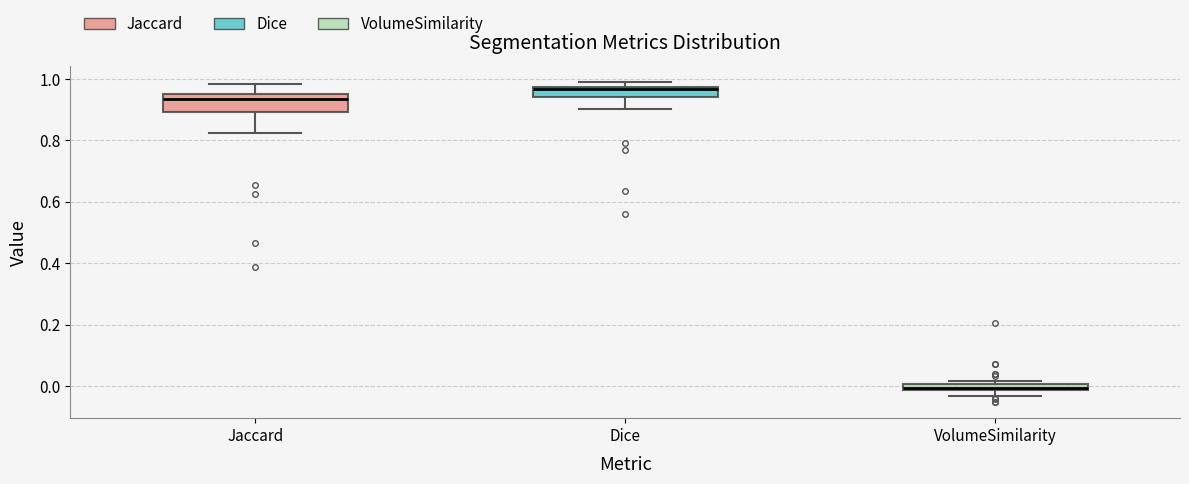

Where is the upper edge of the box for Jaccard on the y-axis? The values are not printed on the chart, so give them approximately, as read against the axis.

0.96